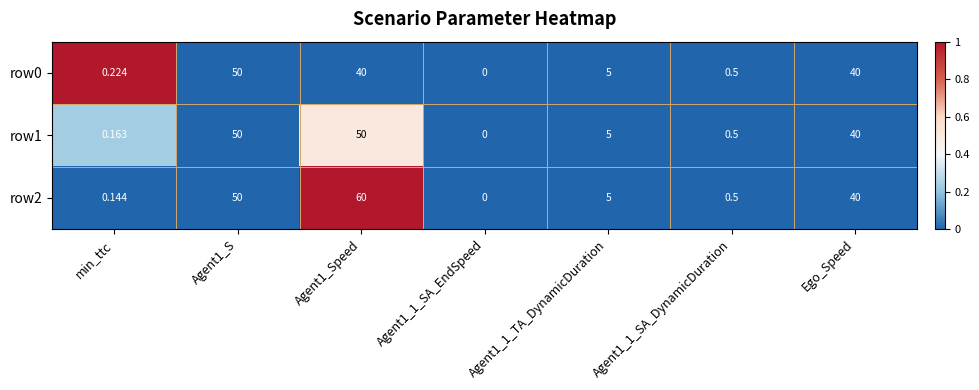

Is the value of row0 at Agent1_1_SA_DynamicDuration greater than the value of row2 at Agent1_Speed?

No